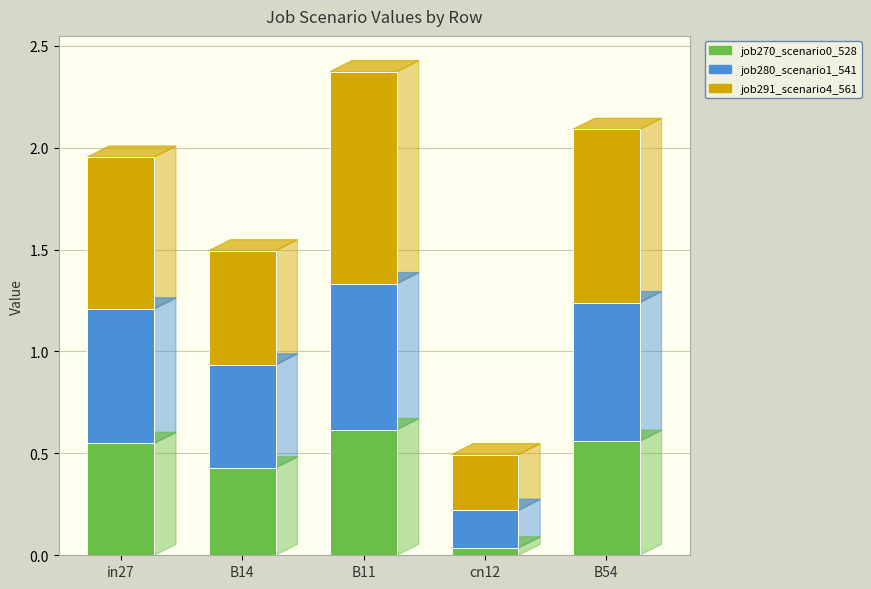

How many bars are there in total?

5